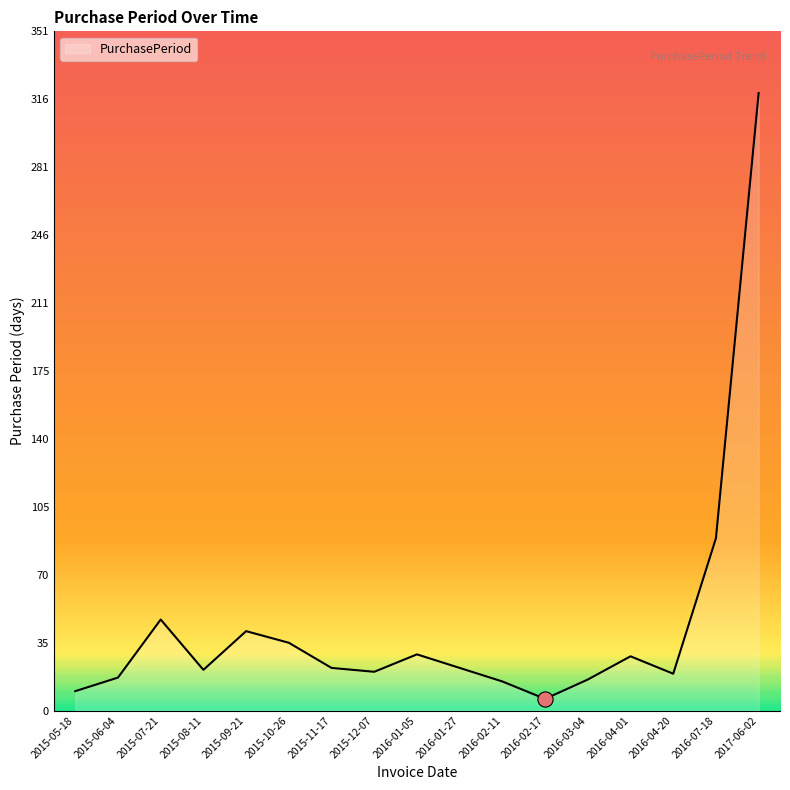

Approximately how many times larger is the value at 2016-04-01 compared to 2015-06-04?

1.6